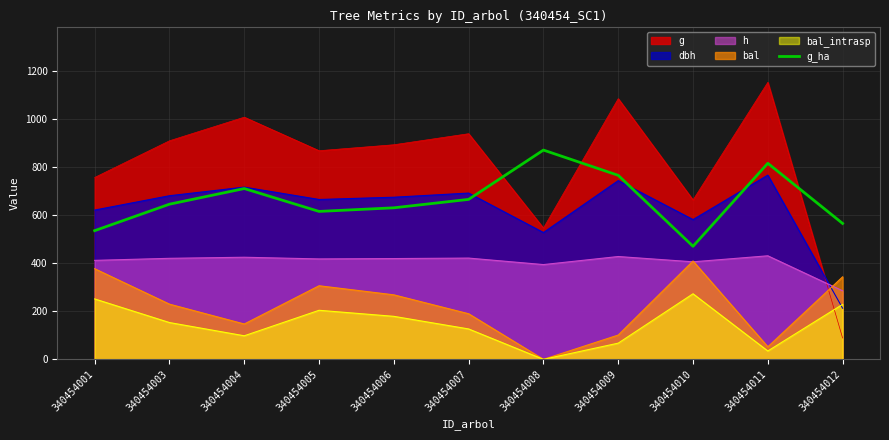

What is the difference between the maximum and minimum values?

400